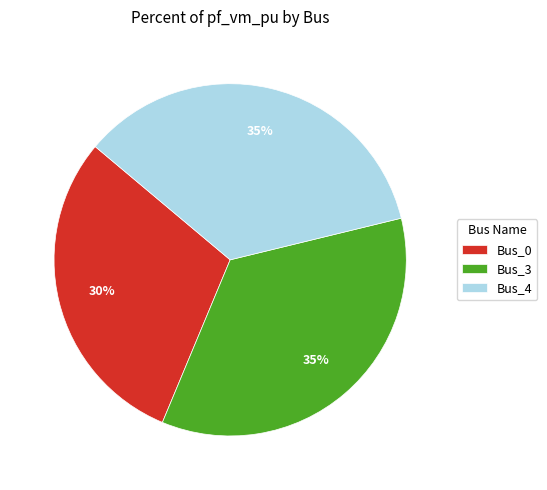

Between Bus_3 and Bus_0, which is larger?

Bus_3